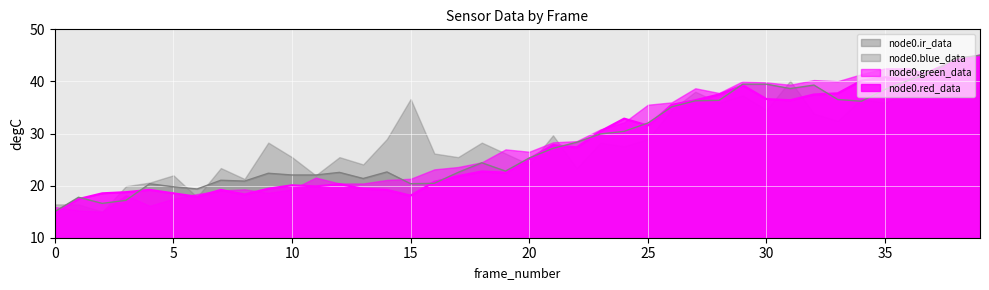

Between 11 and 21, which series saw the biggest shift?

node0.red_data